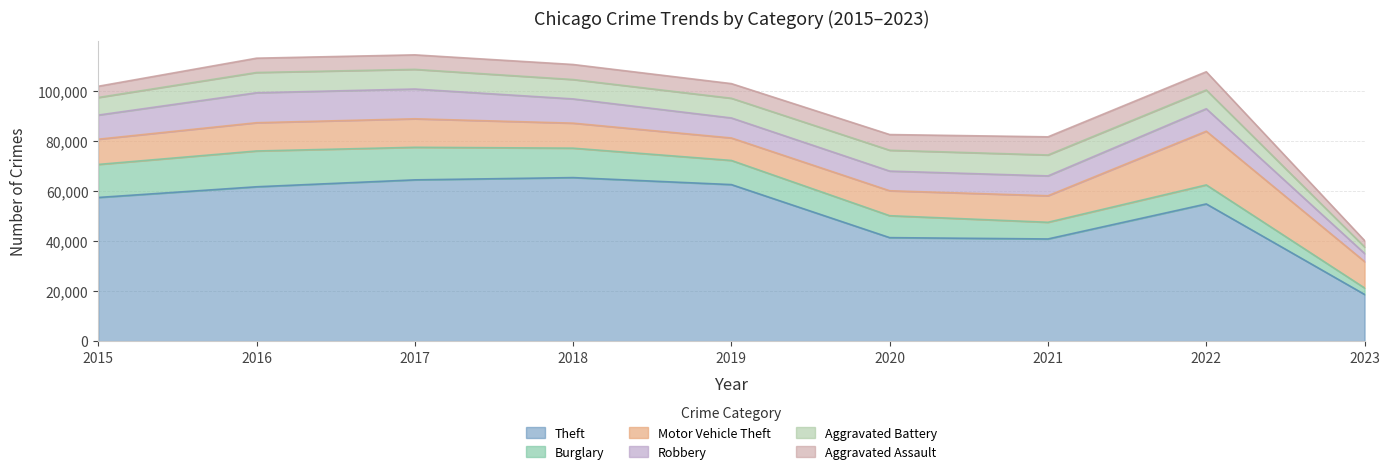

What value does the Theft series have at 2015?

57350